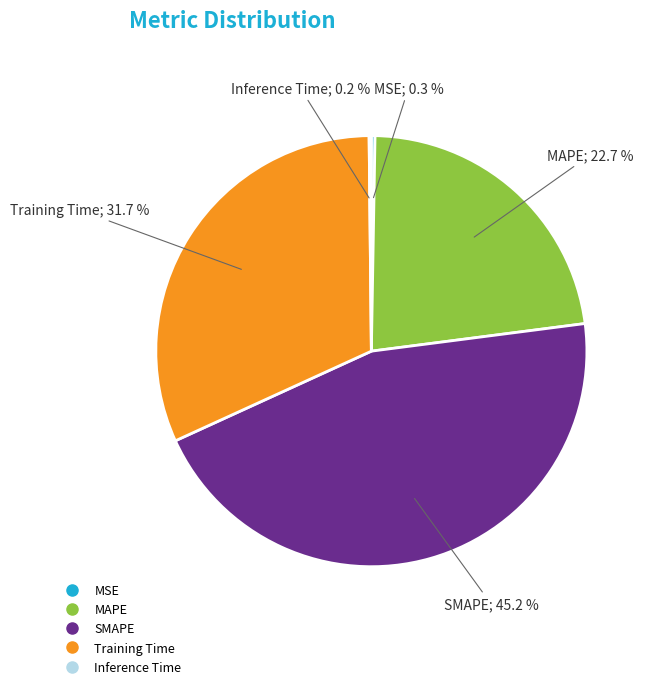

What is the largest slice in the pie chart?

SMAPE